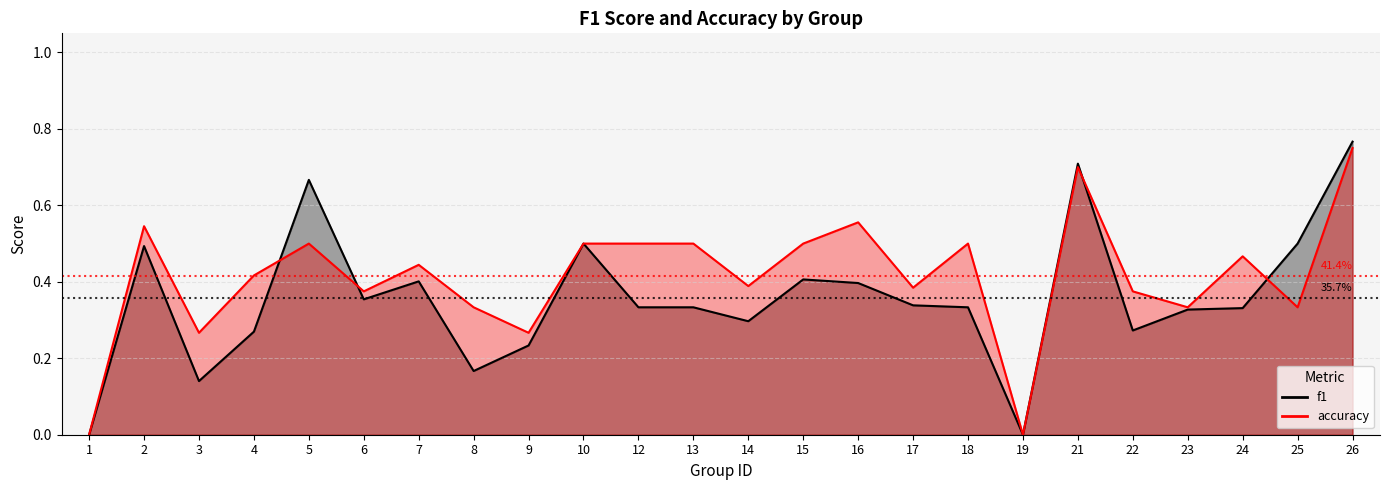

How many times do f1 and accuracy cross each other?

4